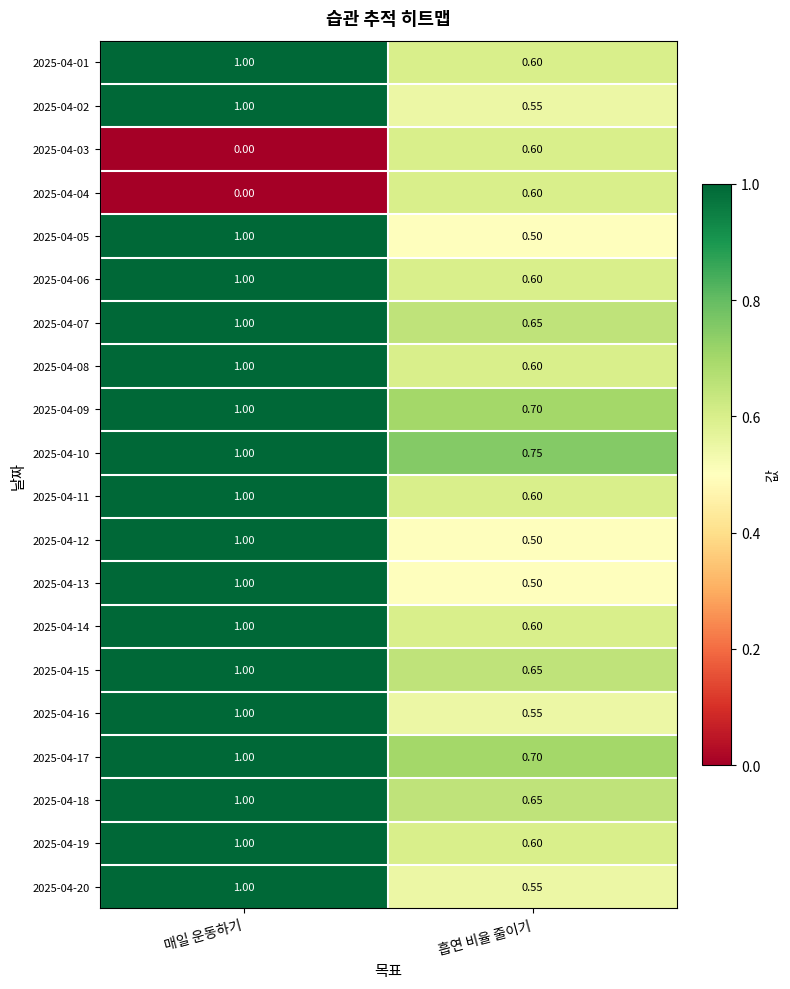

Rank the categories by 2025-04-07 value from highest to lowest.

매일 운동하기, 흡연 비율 줄이기